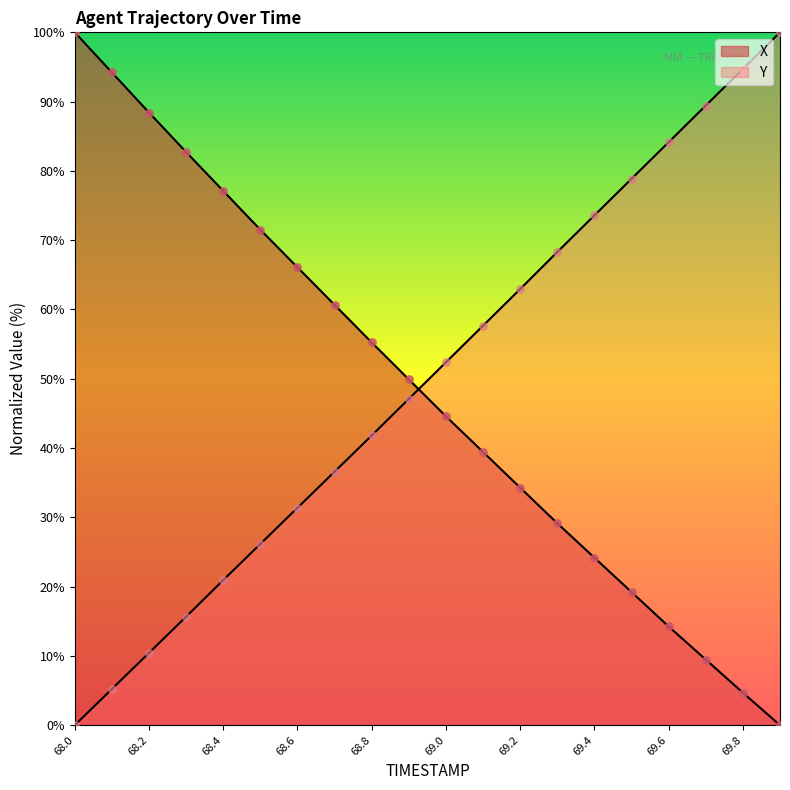

Which series has the largest Y range (max minus min)?

X